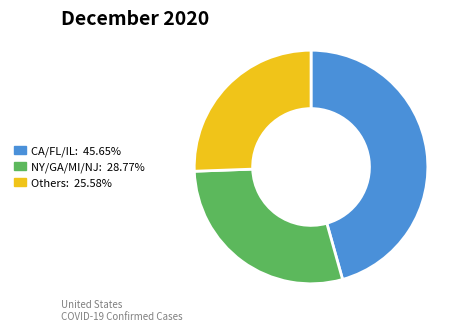

Combined, do CA/FL/IL: 45.65% and Others: 25.58% account for over 50%?

Yes